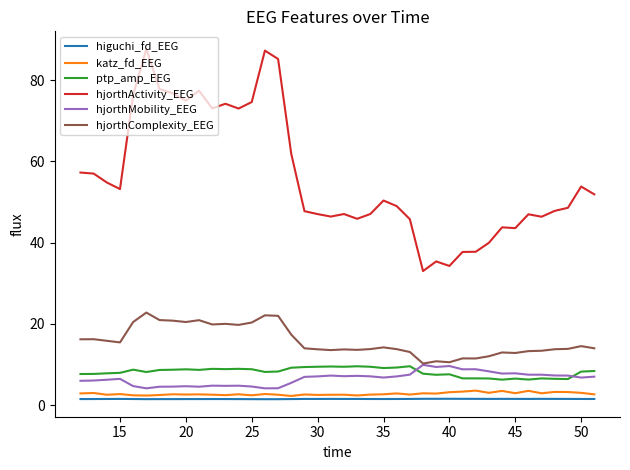

Which series has the largest range (max minus min)?

hjorthActivity_EEG